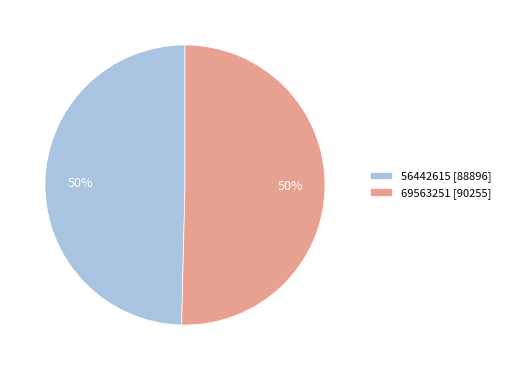

To the nearest percent, what is the combined percentage of 69563251 [90255] and 56442615 [88896]?

100%